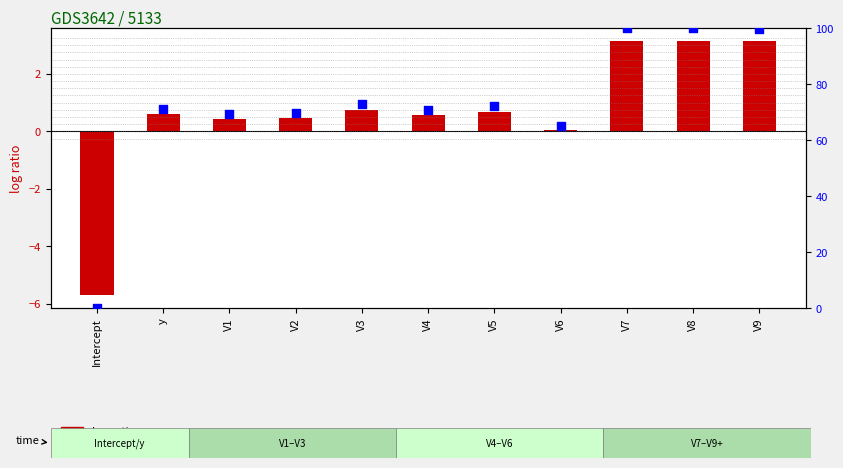

Which series has the widest spread of Y values?

percentile rank within the sample